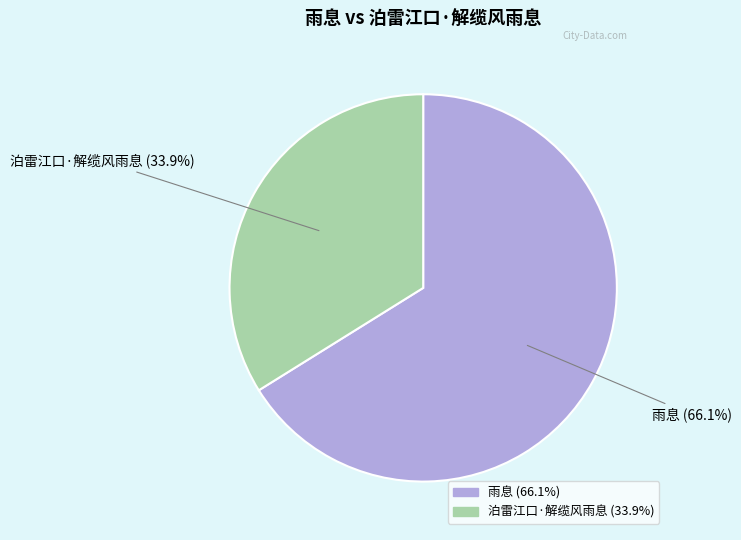

What percentage is the 雨息 slice, to the nearest percent?

66%